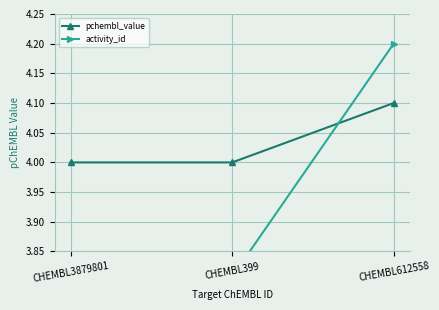

Count the number of data series in this chart.

2